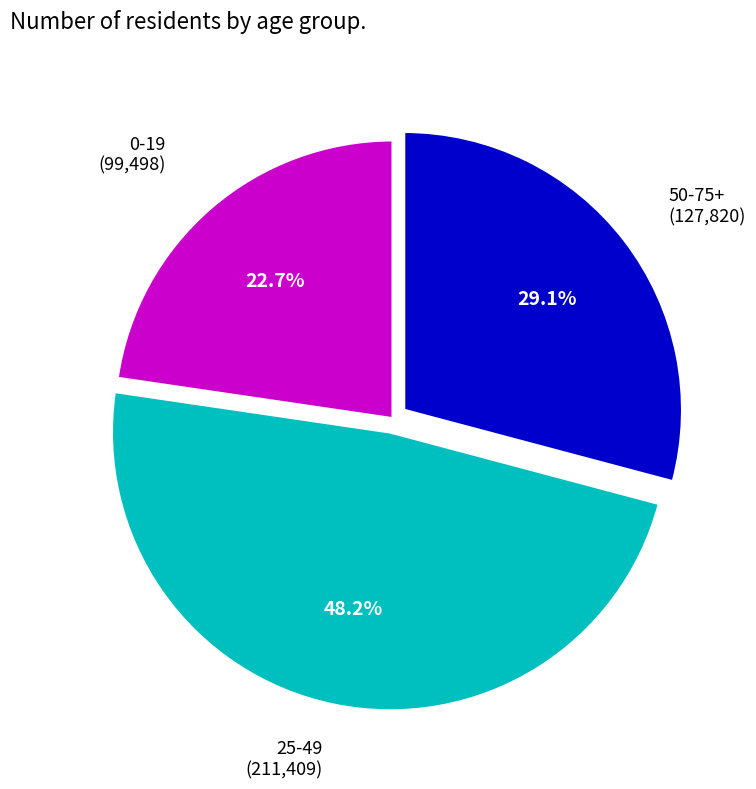

Is there any slice that represents more than half of the pie?

No